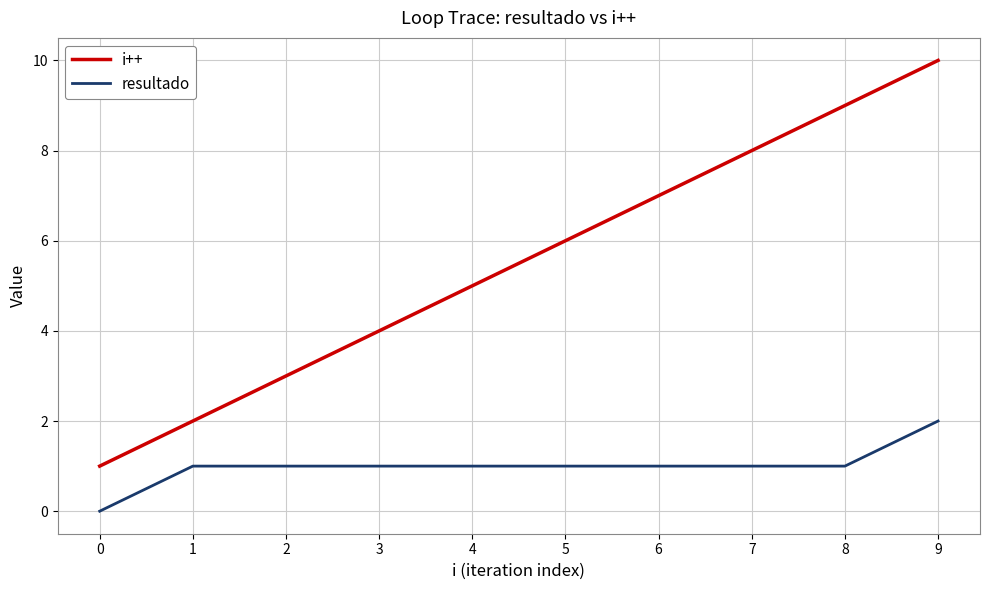

True or false: i++ has more than 1 interior local peaks.

False